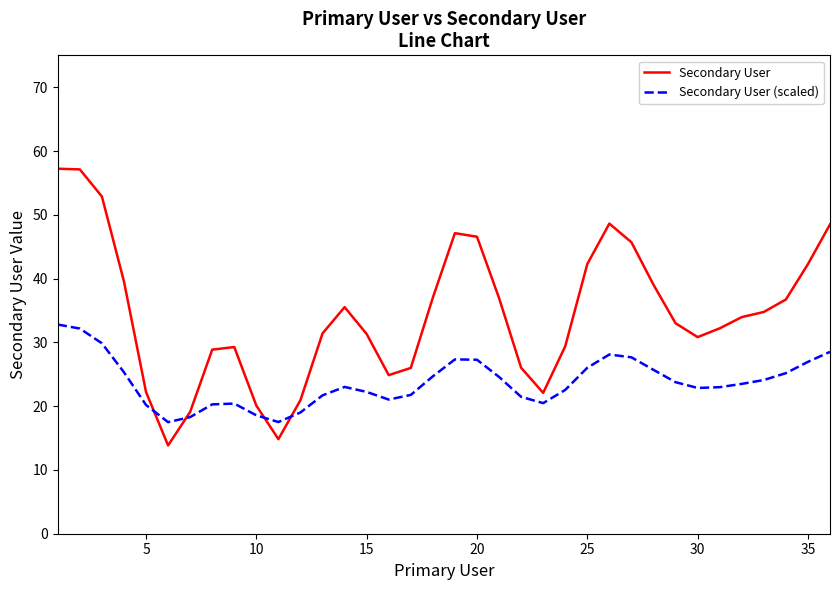

Which series has the largest total across all categories?

Secondary User